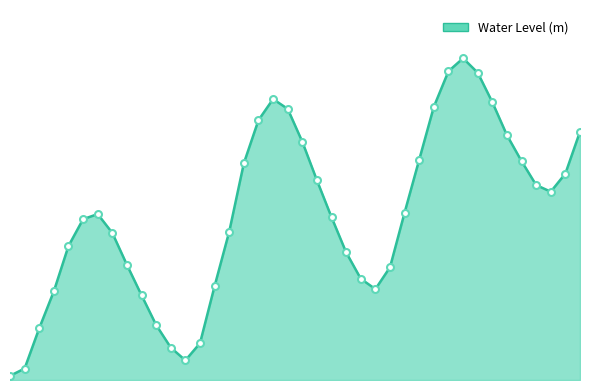

True or false: there are more than 0 points higher than both neighbors.

True